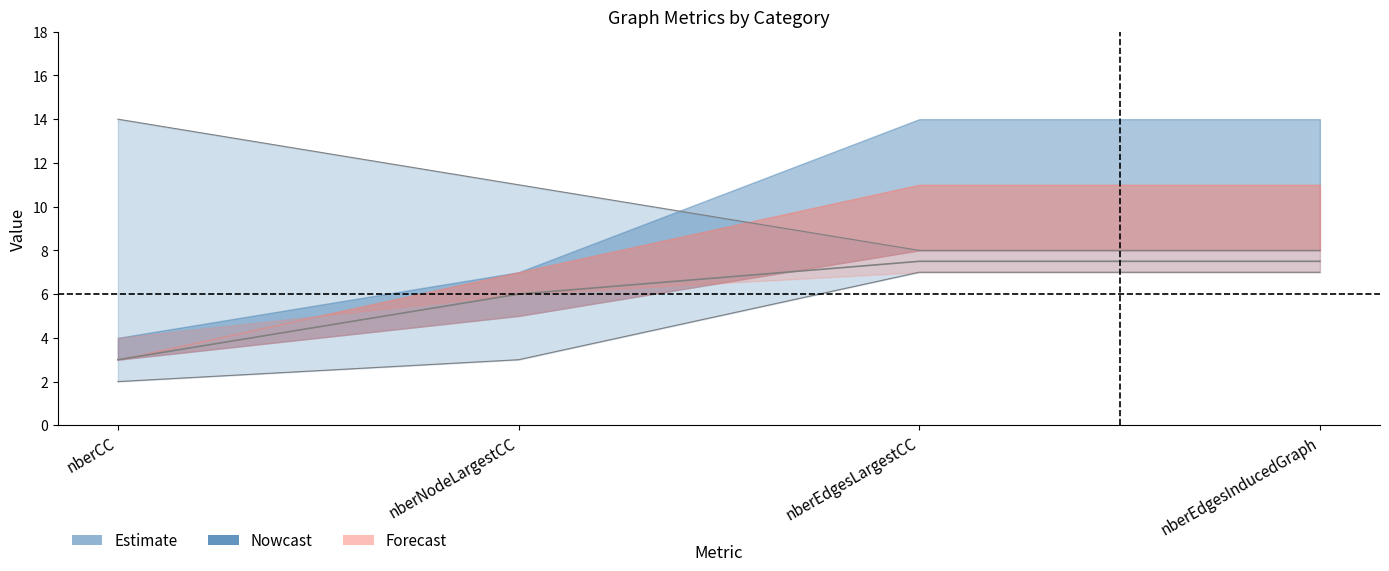

Where does the col_2 series first go above 7?

nberEdgesLargestCC